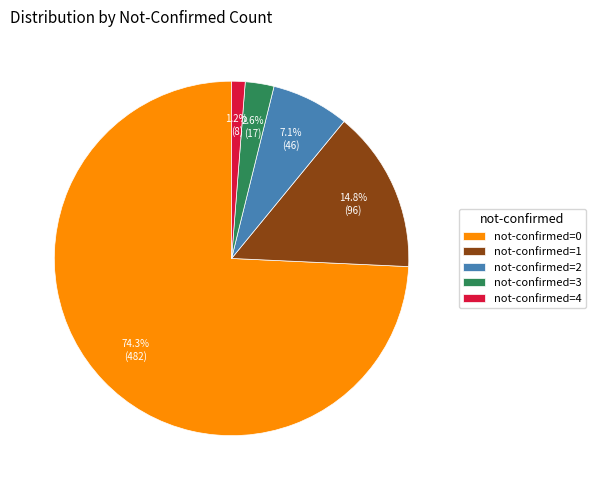

How many slices are in this pie chart?

5